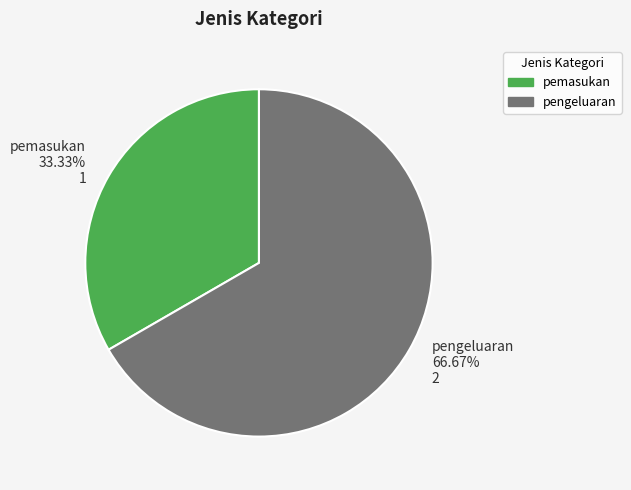

How many slices are in this pie chart?

2